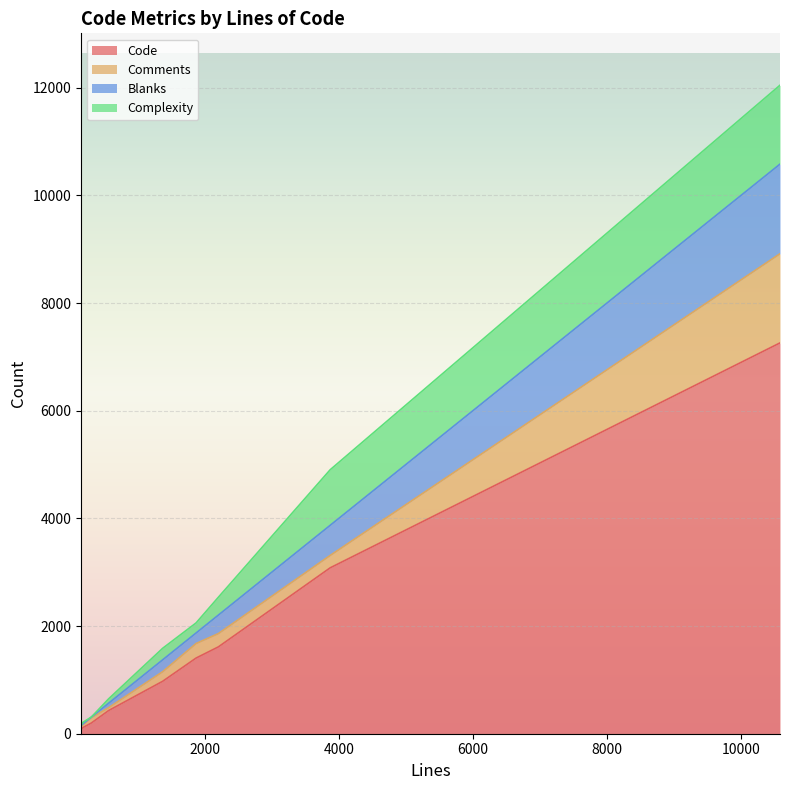

What is the highest value of the Code series?

7261